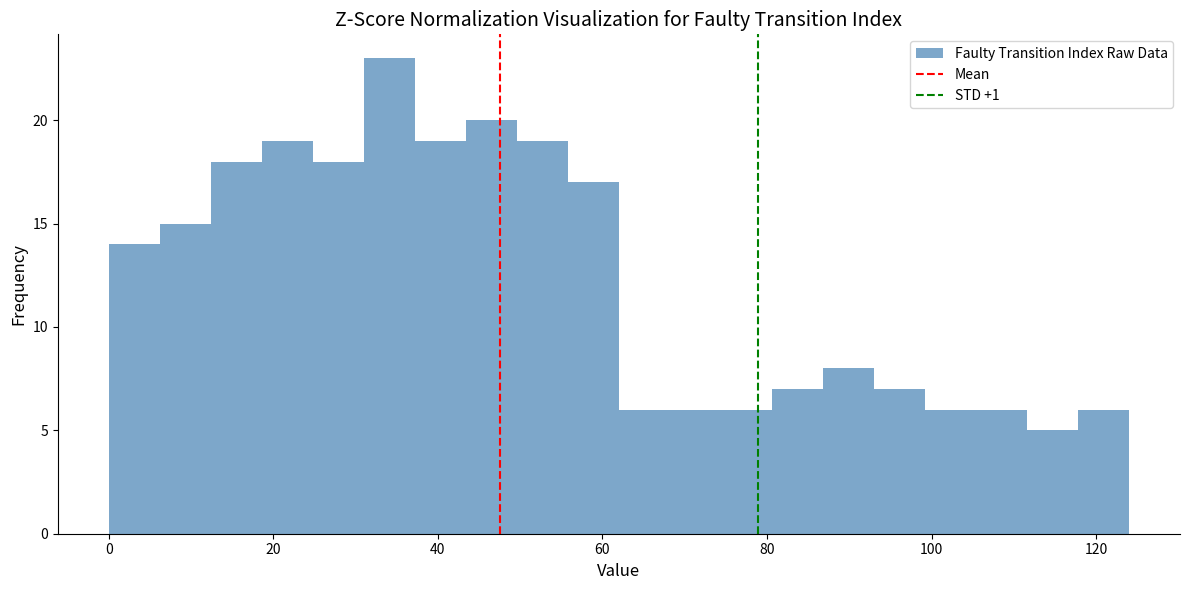

Read against the x-axis, roughly where is the centre of the tallest bar?

34